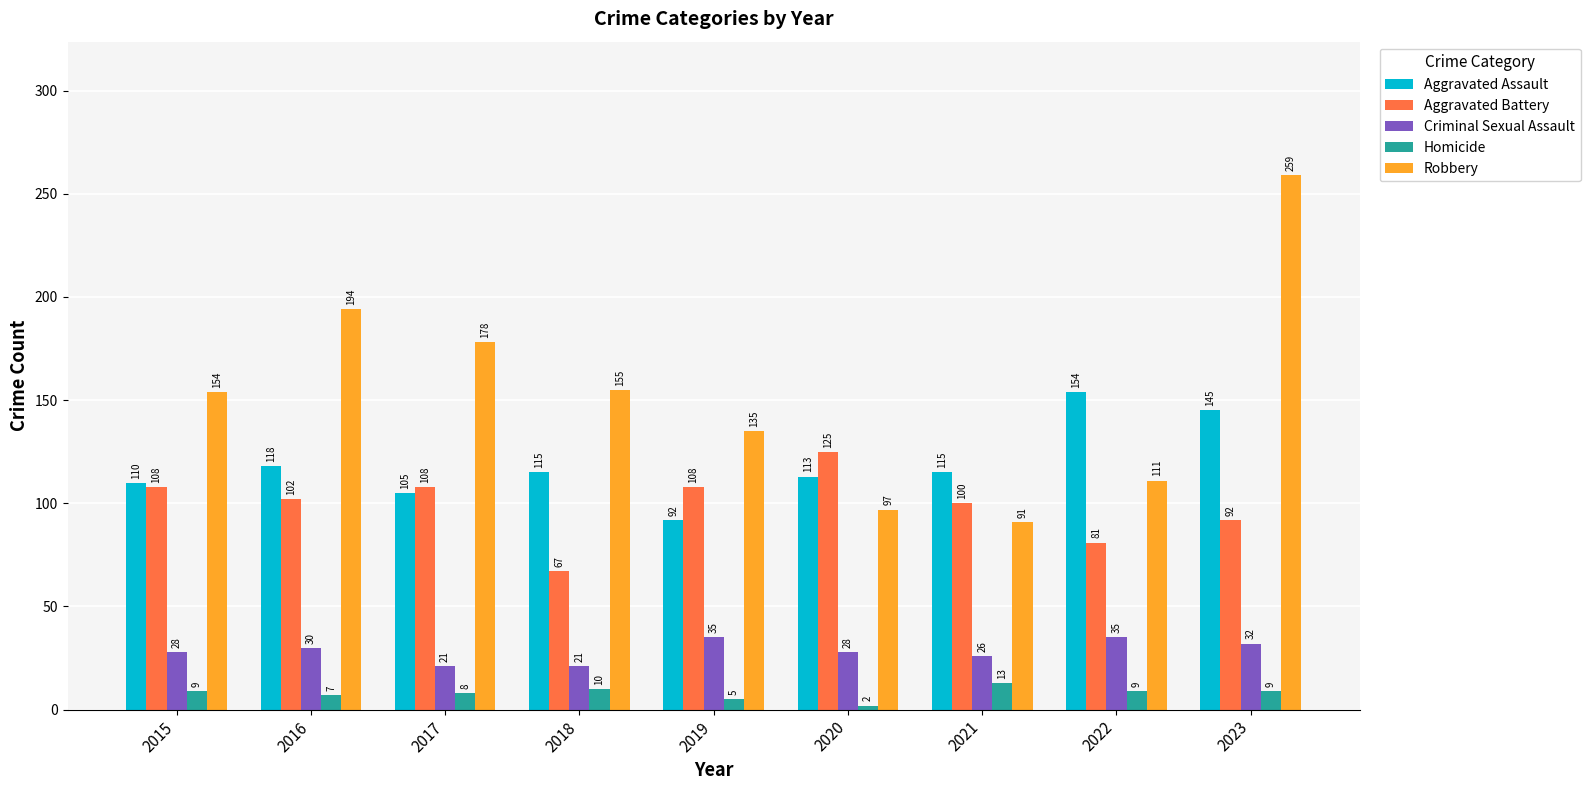

Where does the Aggravated Battery series first go above 102?

2015